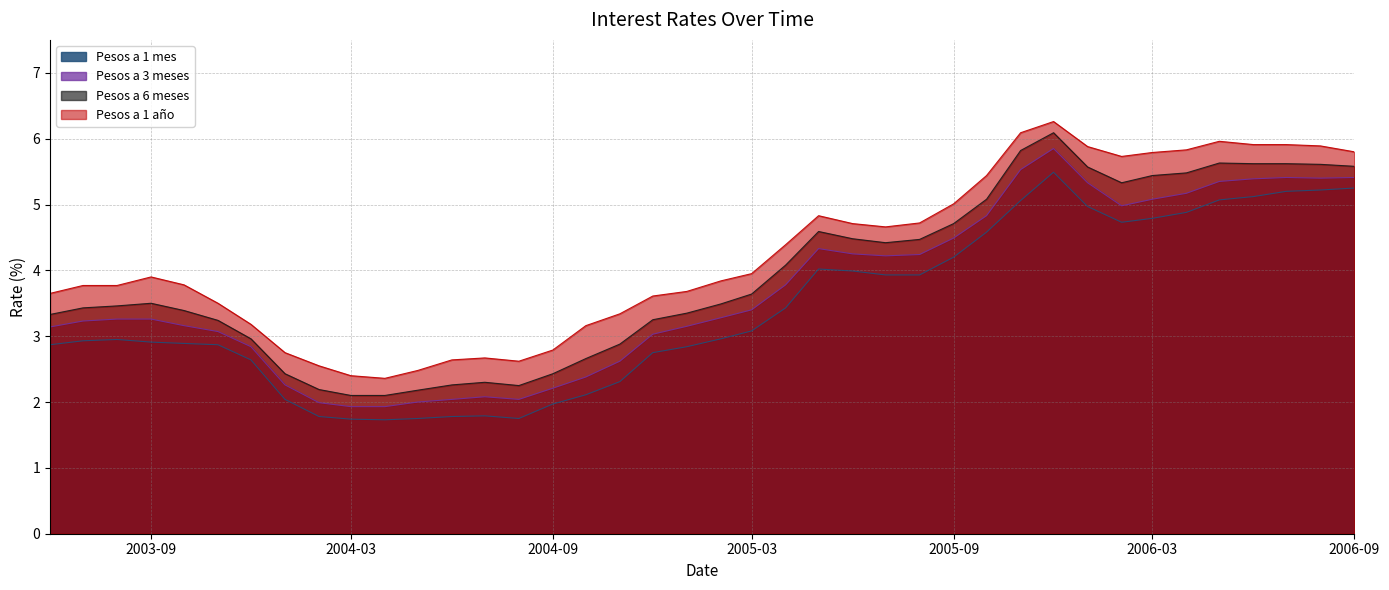

True or false: Pesos a 1 mes and Pesos a 3 meses intersect in this chart.

False